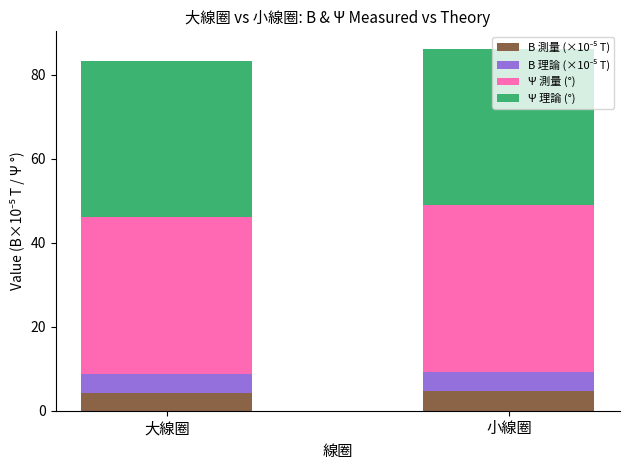

What is the total value across all series at 小線圈?

86.1